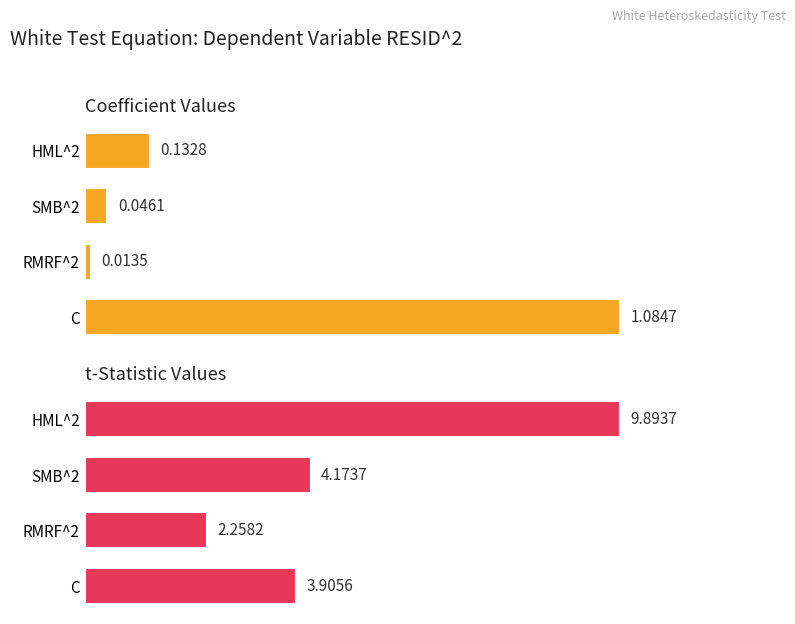

Count the number of data series in this chart.

2